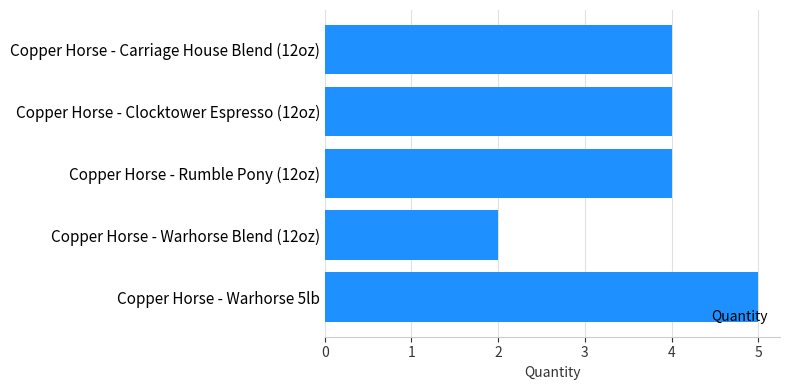

What is the difference between the maximum and minimum values?

3